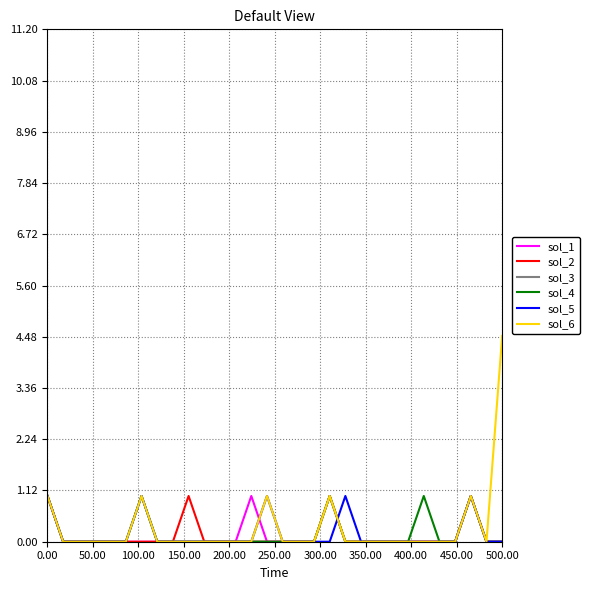

What is the greatest value displayed?

4.5